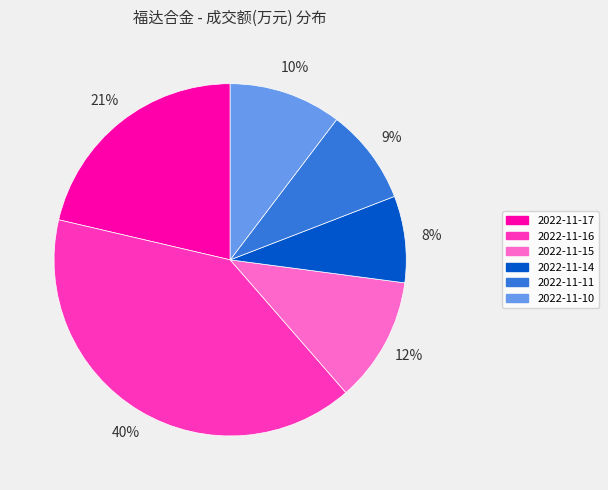

To the nearest percent, what portion does 2022-11-15 represent?

12%